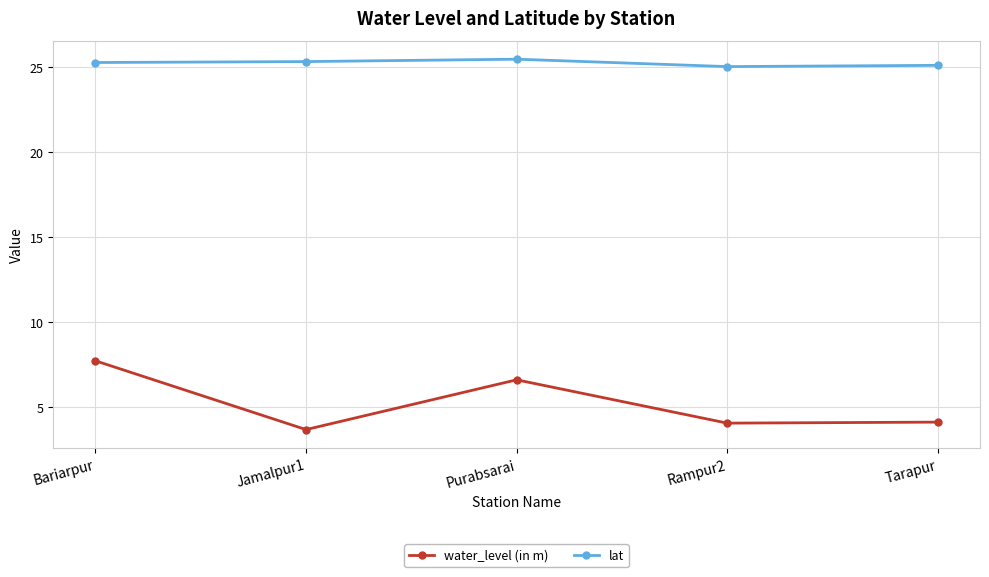

What position from the right is Bariarpur?

5